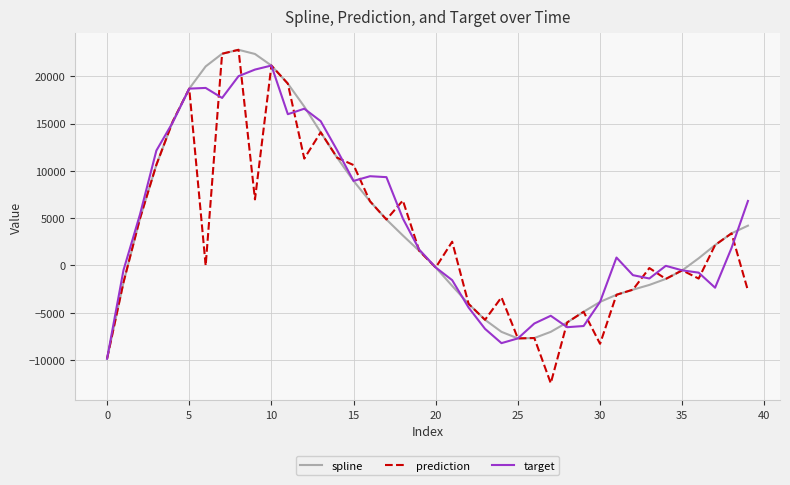

What is the greatest value displayed?

22792.5